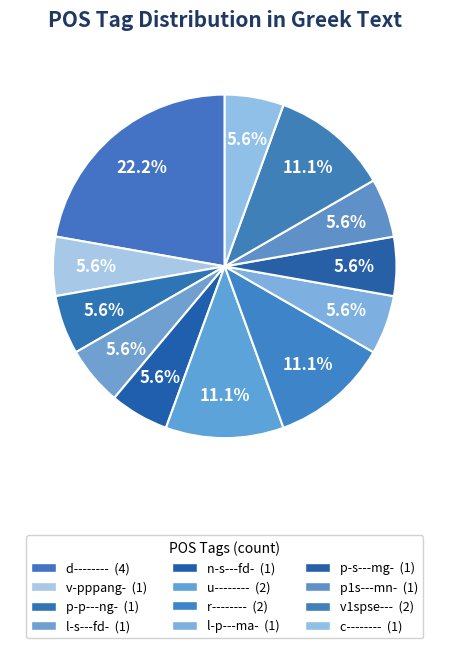

Rank the categories by value from lowest to highest.

v-pppang-, p-p---ng-, l-s---fd-, n-s---fd-, l-p---ma-, p-s---mg-, p1s---mn-, c--------, u--------, r--------, v1spse---, d--------